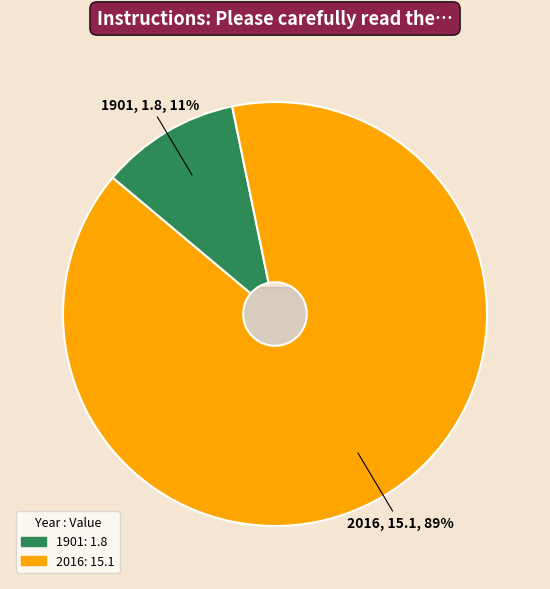

Which slice represents more than half of the pie?

2016